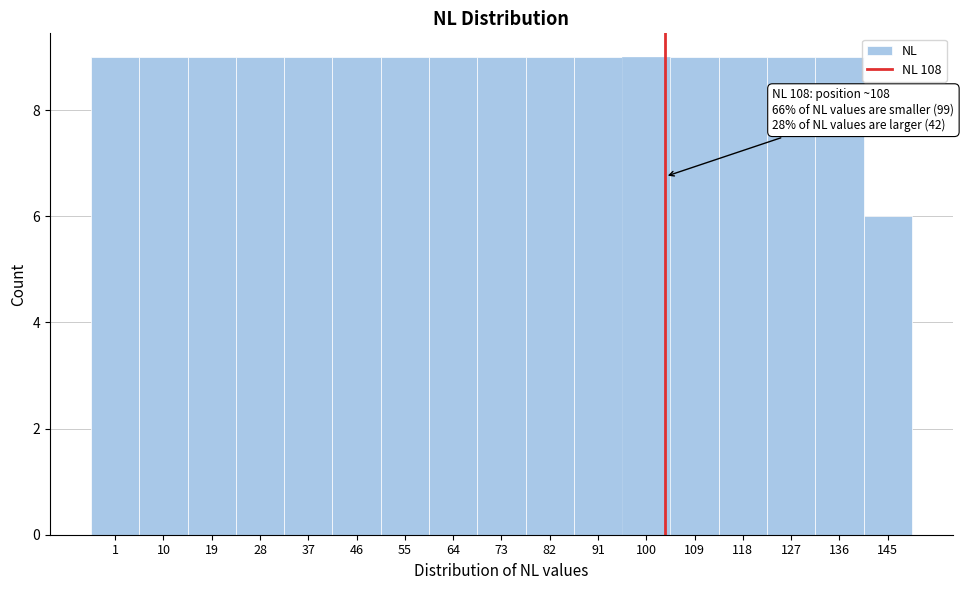

Reading right to left, list all the values displayed in this chart.

6	9	9	9	9	9	9	9	9	9	9	9	9	9	9	9	9